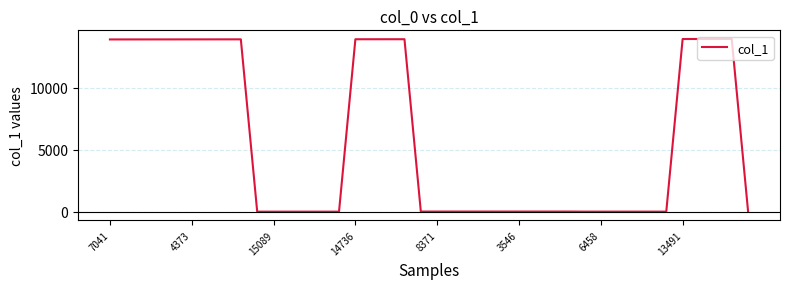

What is the maximum value shown in the chart?

13943